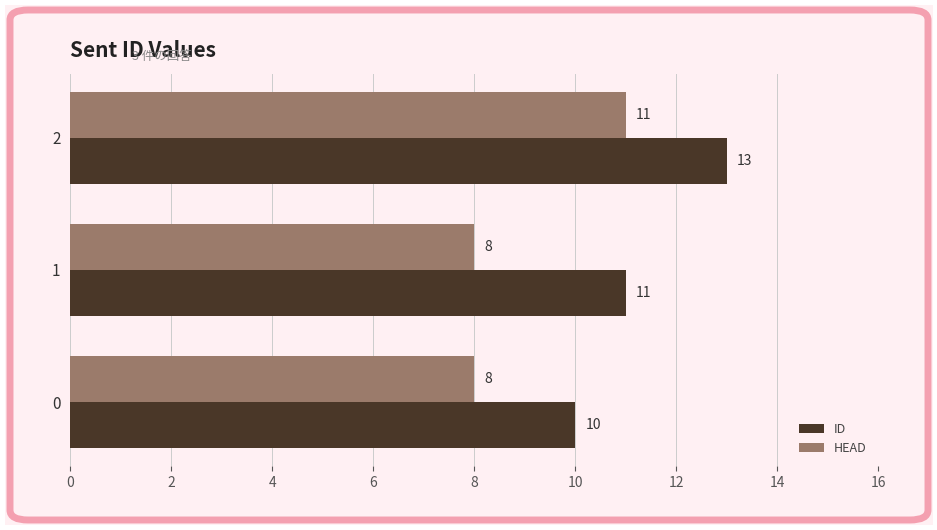

True or false: ID has a value of 11 at 1.

True